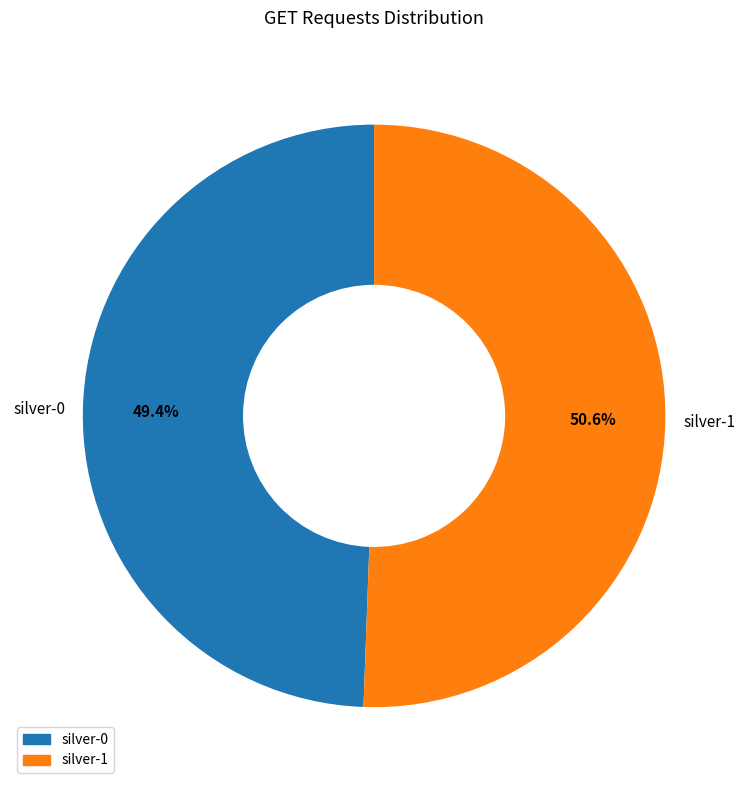

To the nearest percent, what is the difference between the largest and smallest slice percentages?

1%